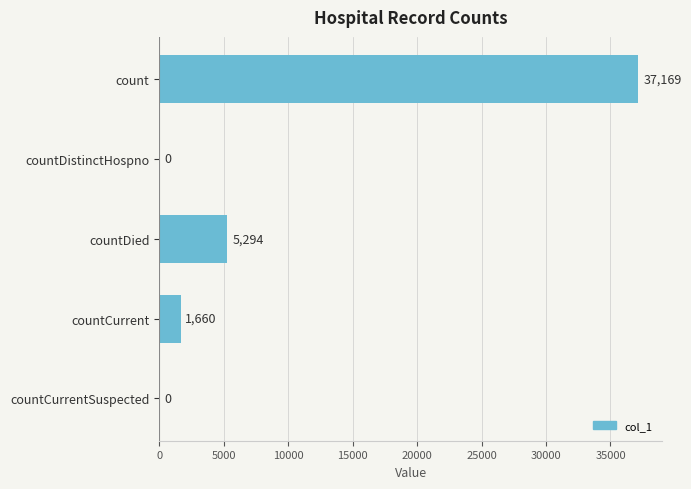

What is the maximum value shown in the chart?

37169